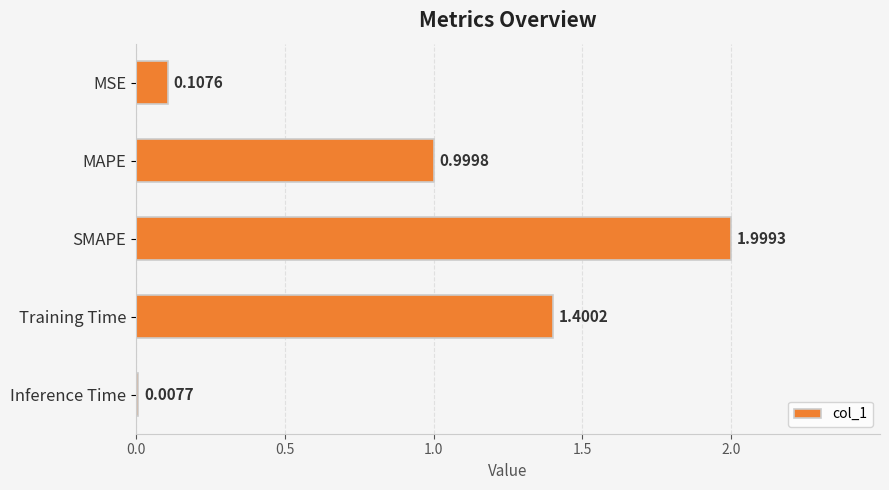

Which label corresponds to the smallest value in the chart?

Inference Time